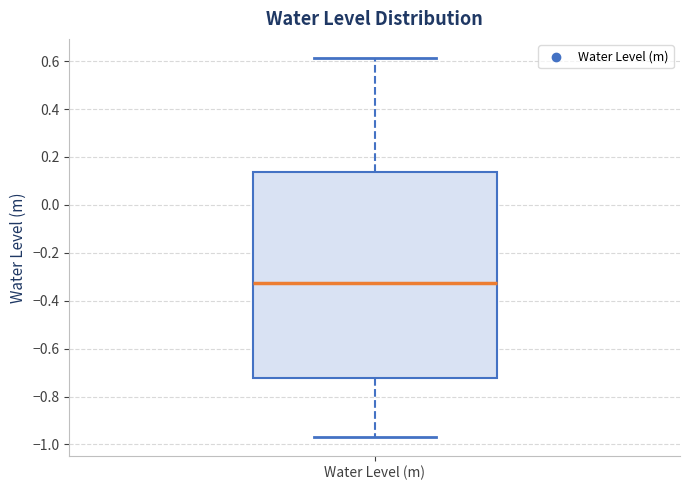

Transcribe this box plot: give where the median line is, the range the box spans, and where the two whiskers end, as read against the y-axis. The values are not printed on the chart, so give them approximately, as read against the axis.

median -0.32, box -0.72 to 0.14, whiskers -0.96 to 0.62